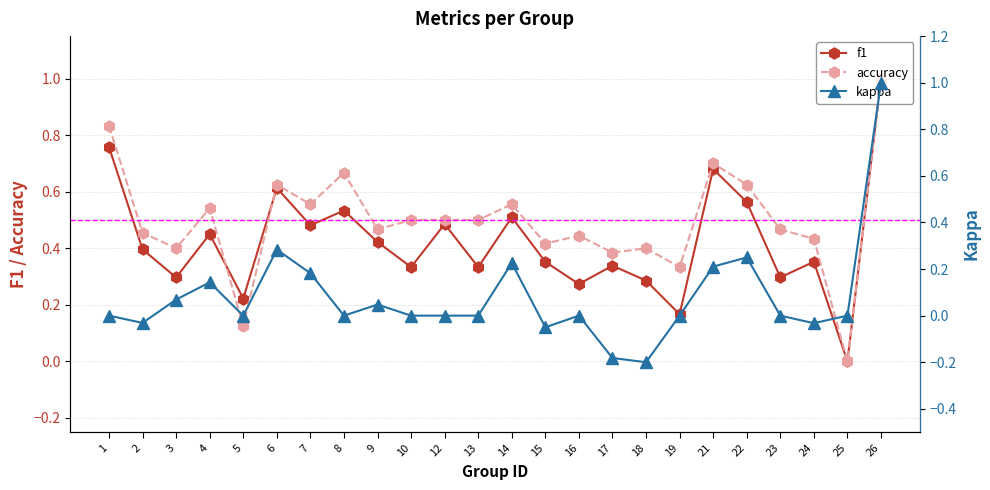

Rank the series by their average value, from highest to lowest.

accuracy, f1, kappa